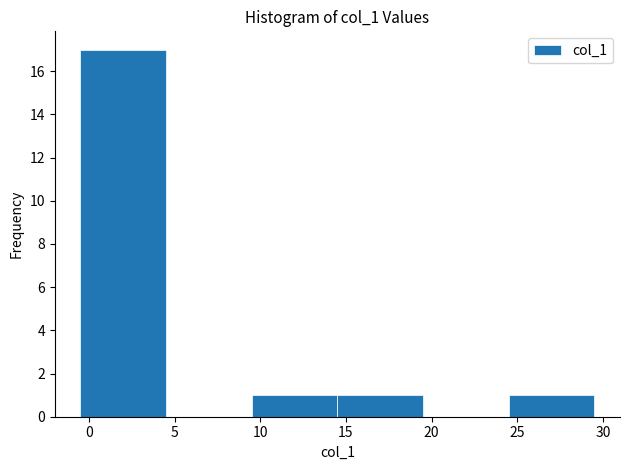

Reading left to right, list every bar in this chart as the range it spans on the x-axis followed by its height. The values are not printed on the chart, so give them approximately, as read against the axis.

-0.5 to 4.5: 17
4.5 to 9.5: 0
9.5 to 14.5: 1
14.5 to 19.5: 1
19.5 to 24.5: 0
24.5 to 29.5: 1